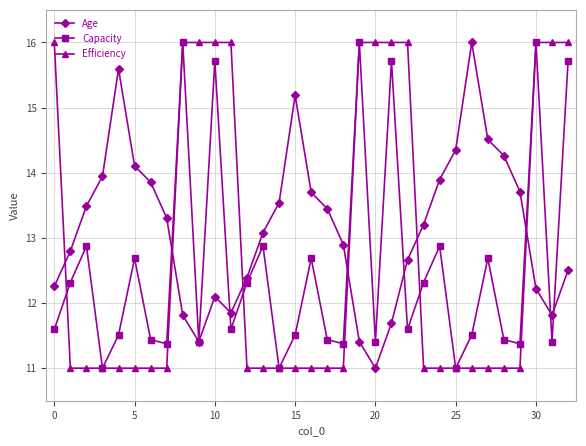

What is the average value of the Age series?

13.2